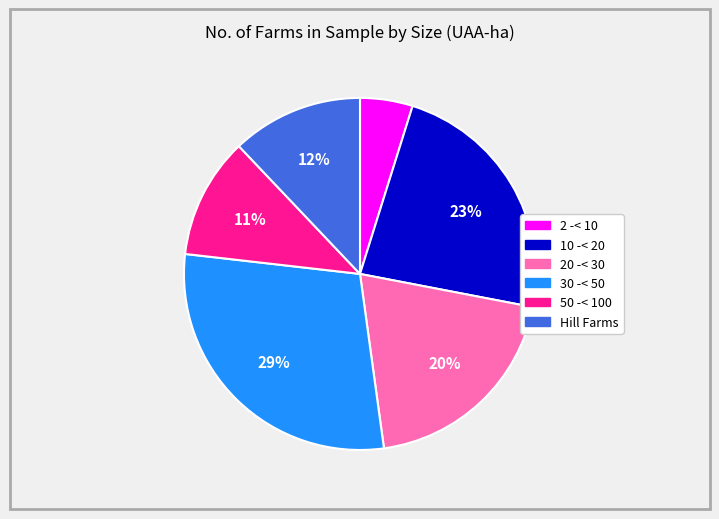

Is it true that 30 -< 50 is 34% of the pie?

False